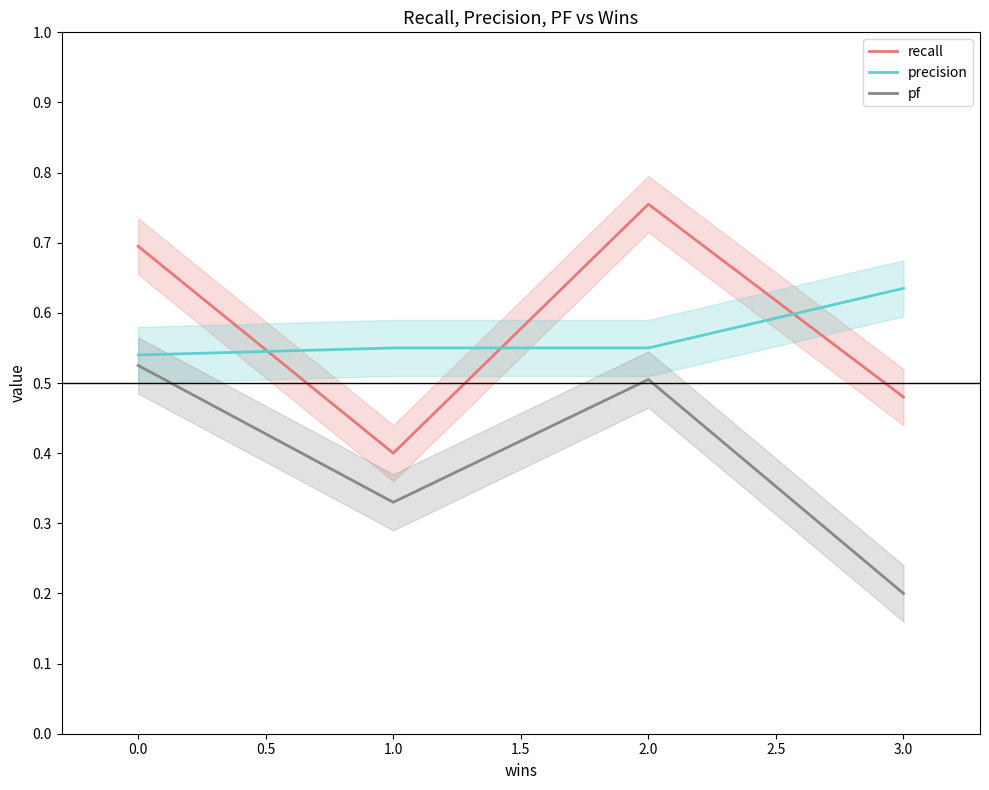

Is it true that pf equals 0.3 at 3.0?

False